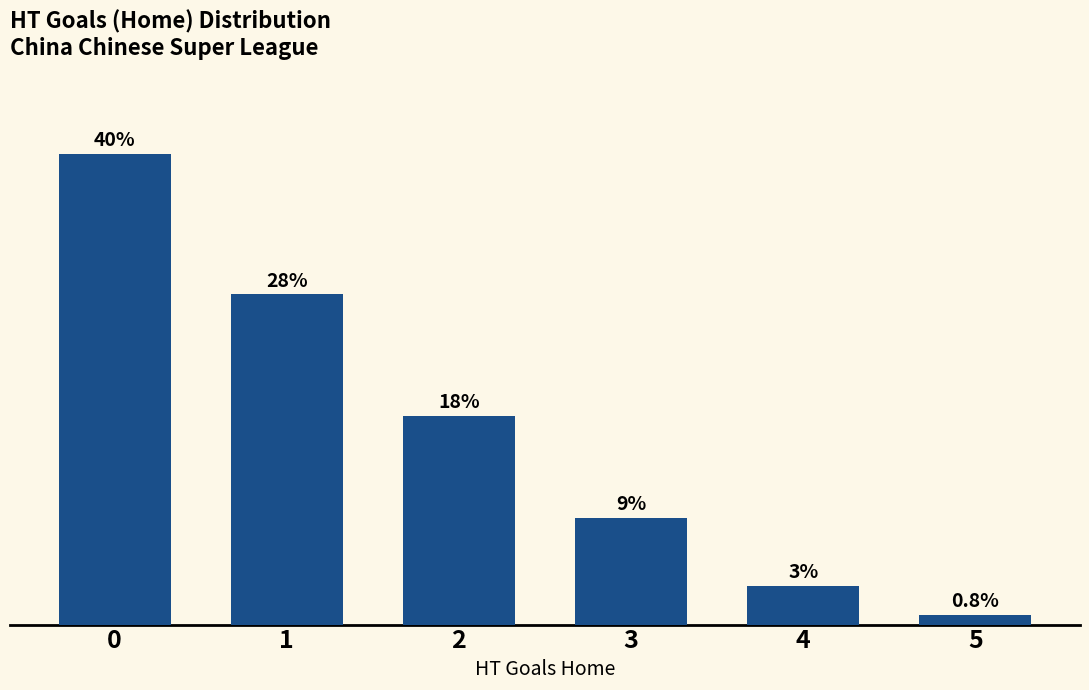

Does the chart contain any negative values?

No